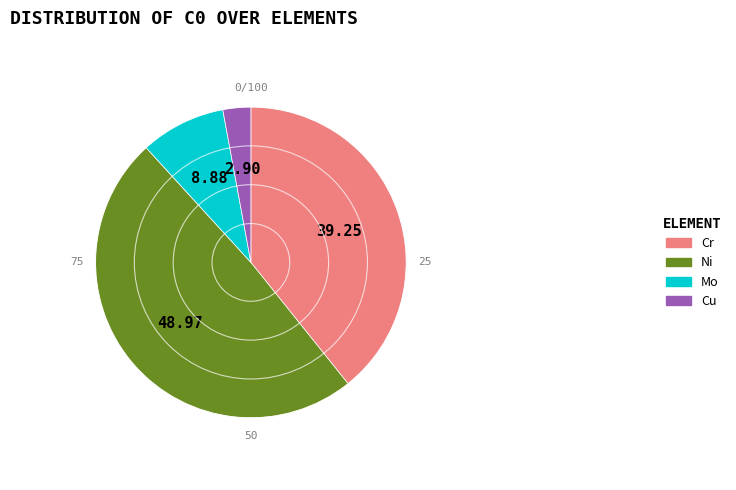

Is there any slice that represents more than half of the pie?

No